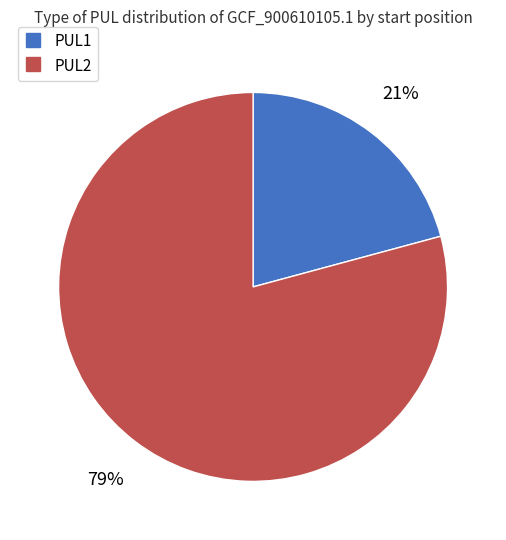

Which slice is the largest?

PUL2